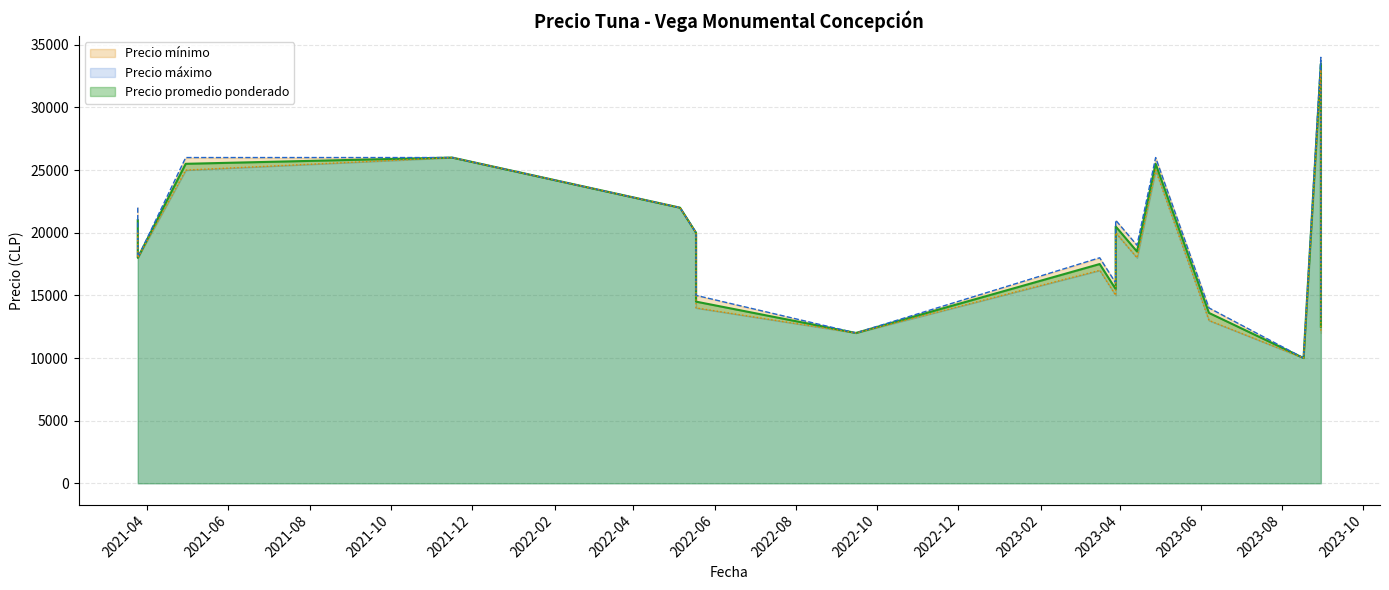

The value of Precio promedio ponderado at 2021-03-25 is 18000. True or false?

True